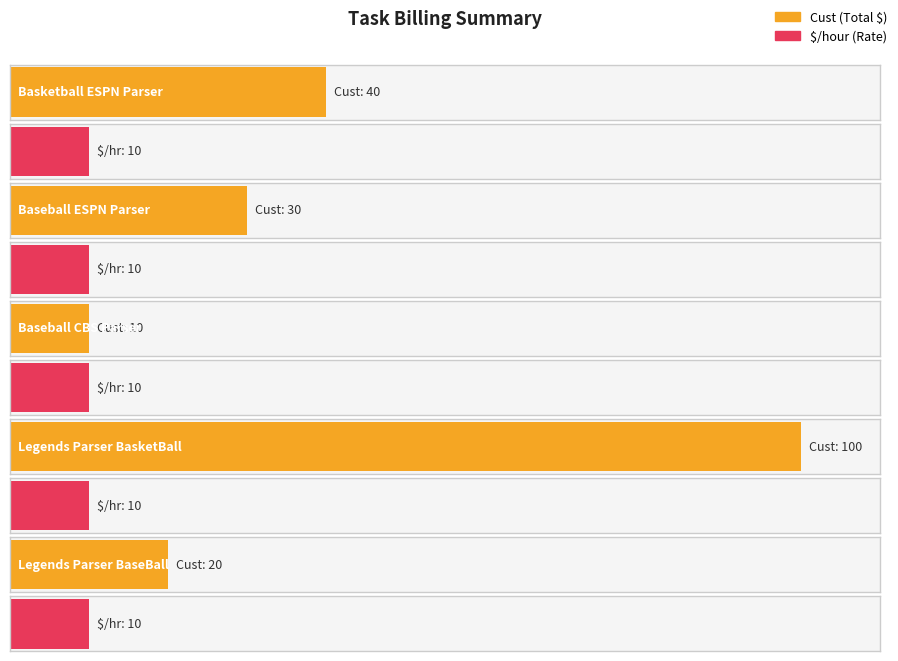

What is the label of the 3rd bar from the right?

Baseball CBS Parser